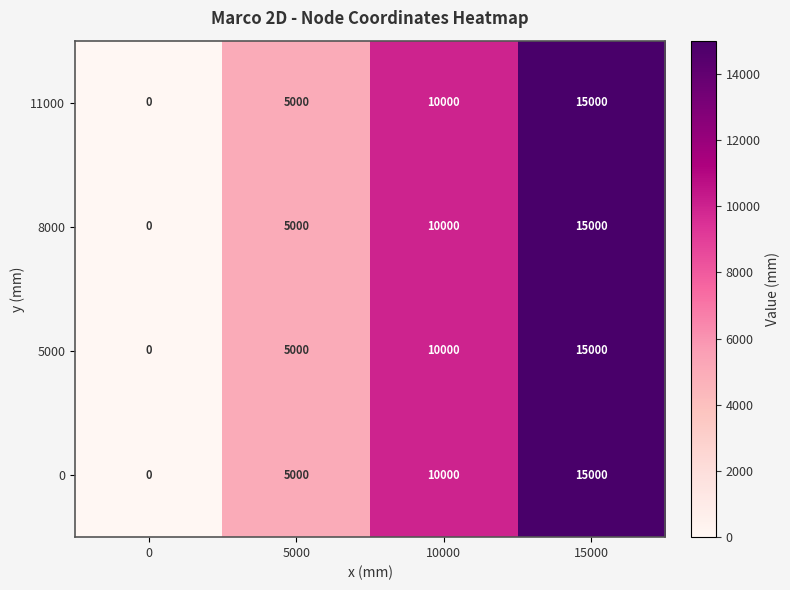

How many data points in 8000 are less than 10000?

2